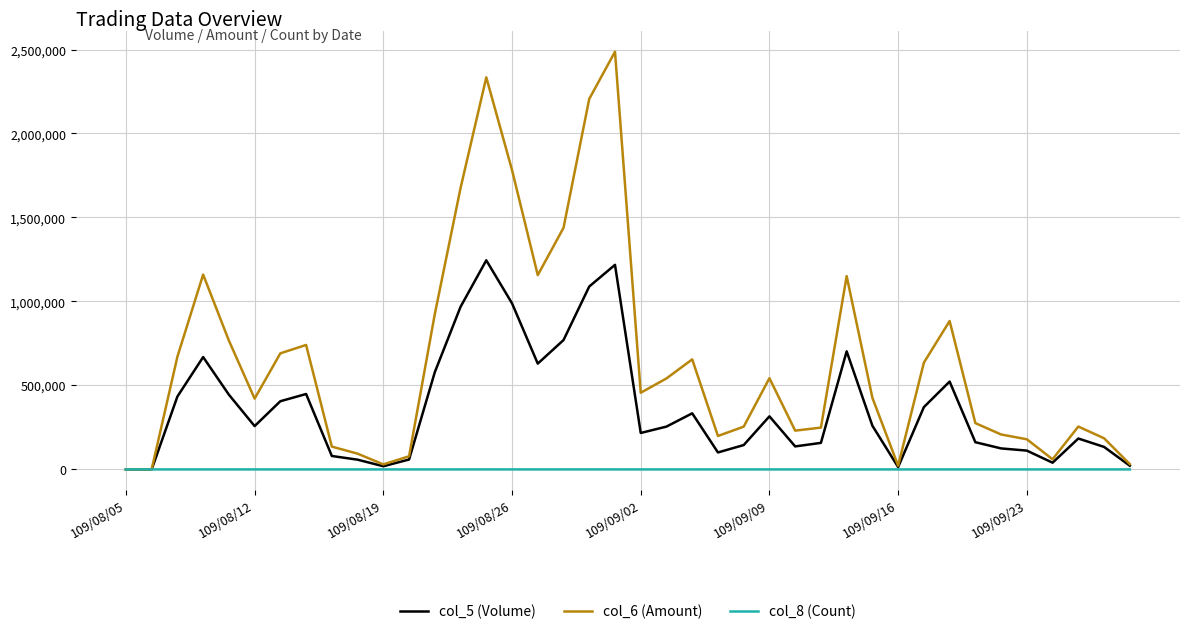

Rank the series by their maximum value, from highest to lowest.

col_6 (Amount), col_5 (Volume), col_8 (Count)